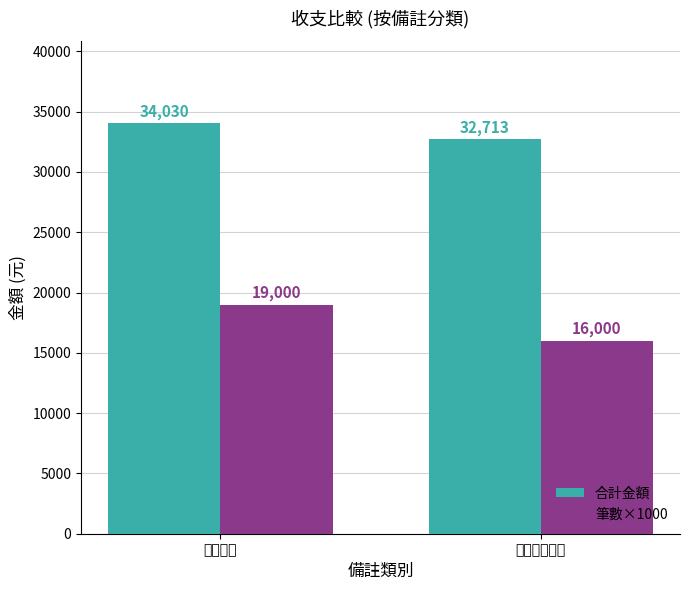

Are the bars horizontal?

No